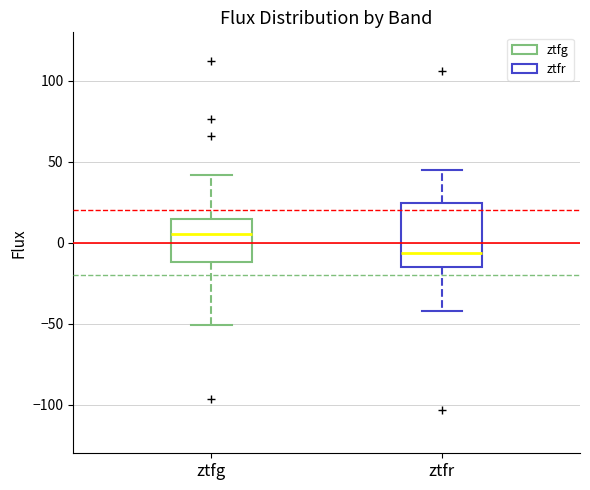

Where does the upper whisker of the box for ztfg end on the y-axis? The values are not printed on the chart, so give them approximately, as read against the axis.

40